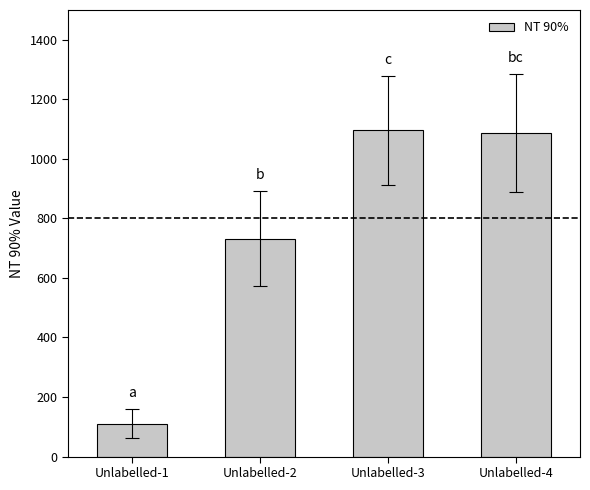

Reading right to left, transcribe all the data shown in this chart.

Unlabelled-4=1087.1	Unlabelled-3=1095.3	Unlabelled-2=731.8	Unlabelled-1=110.1